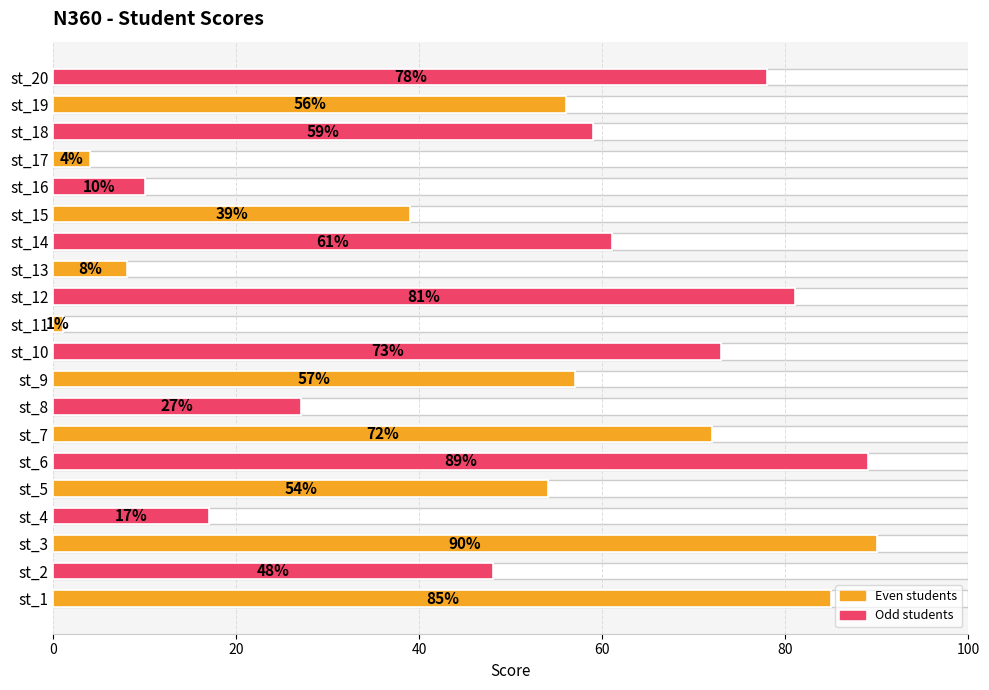

What is the difference between the maximum and minimum values?

89